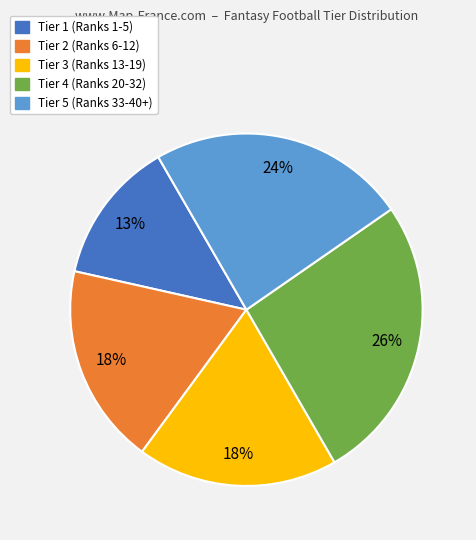

What is the smallest slice in the pie chart?

Tier 1